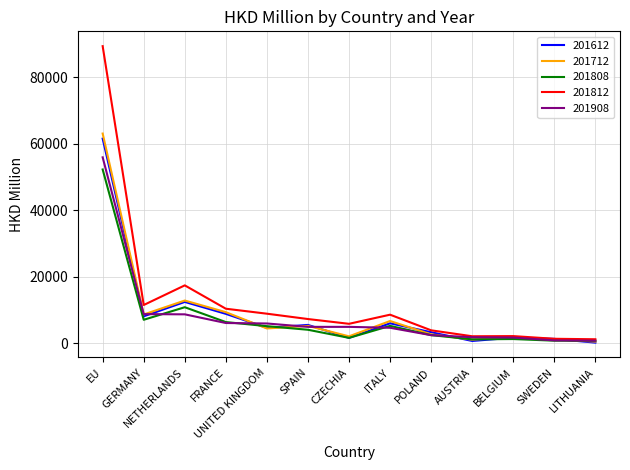

Which category has the highest value across all series?

EU